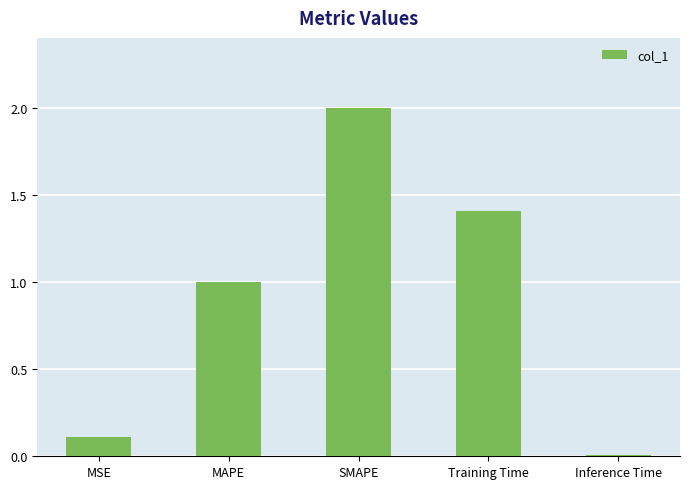

Which label corresponds to the largest value in the chart?

SMAPE